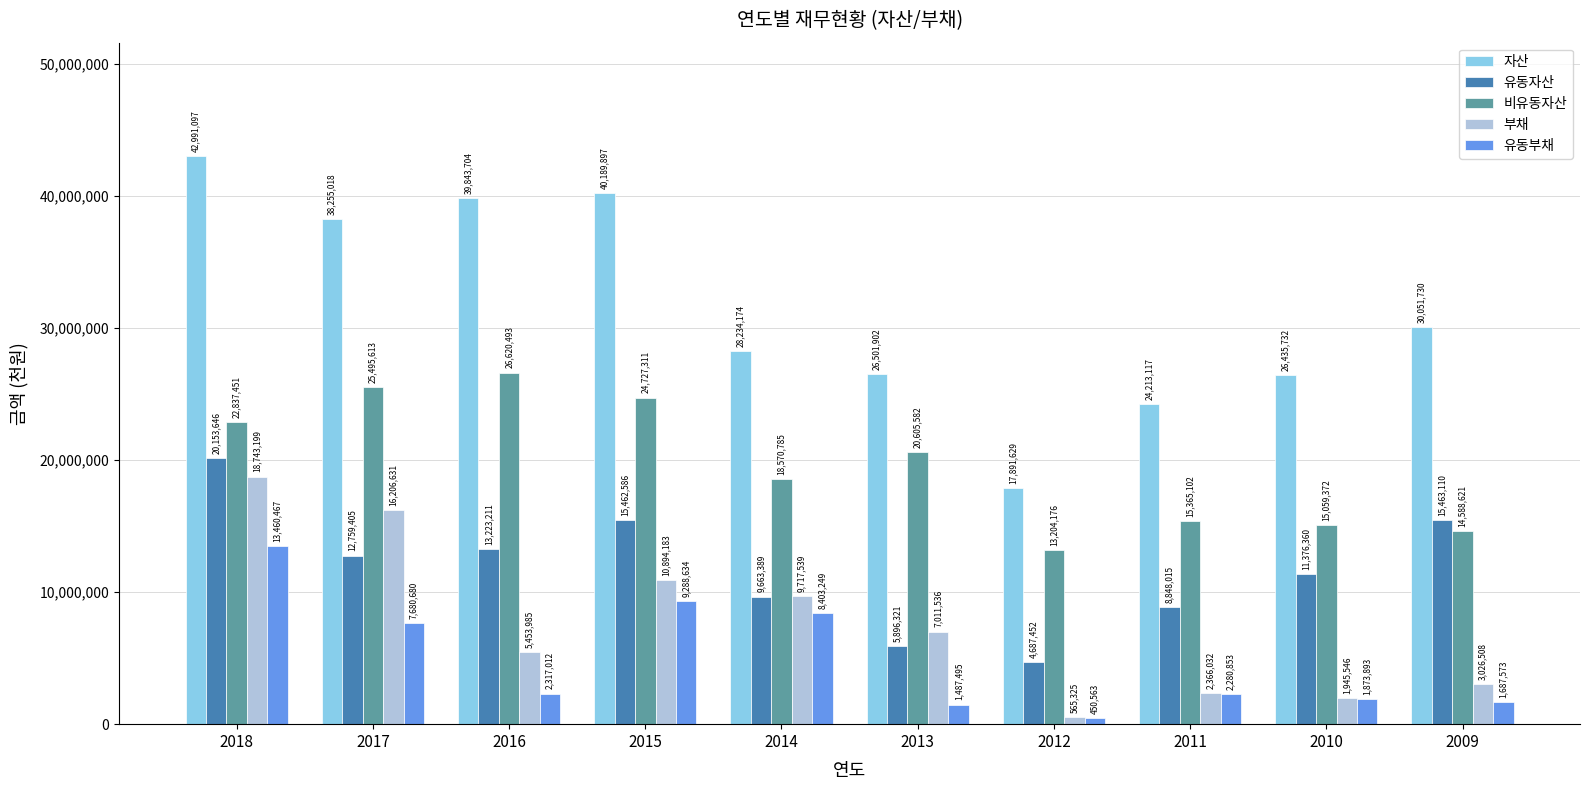

List the labels in order of 유동자산 value, largest first.

2018, 2009, 2015, 2016, 2017, 2010, 2014, 2011, 2013, 2012